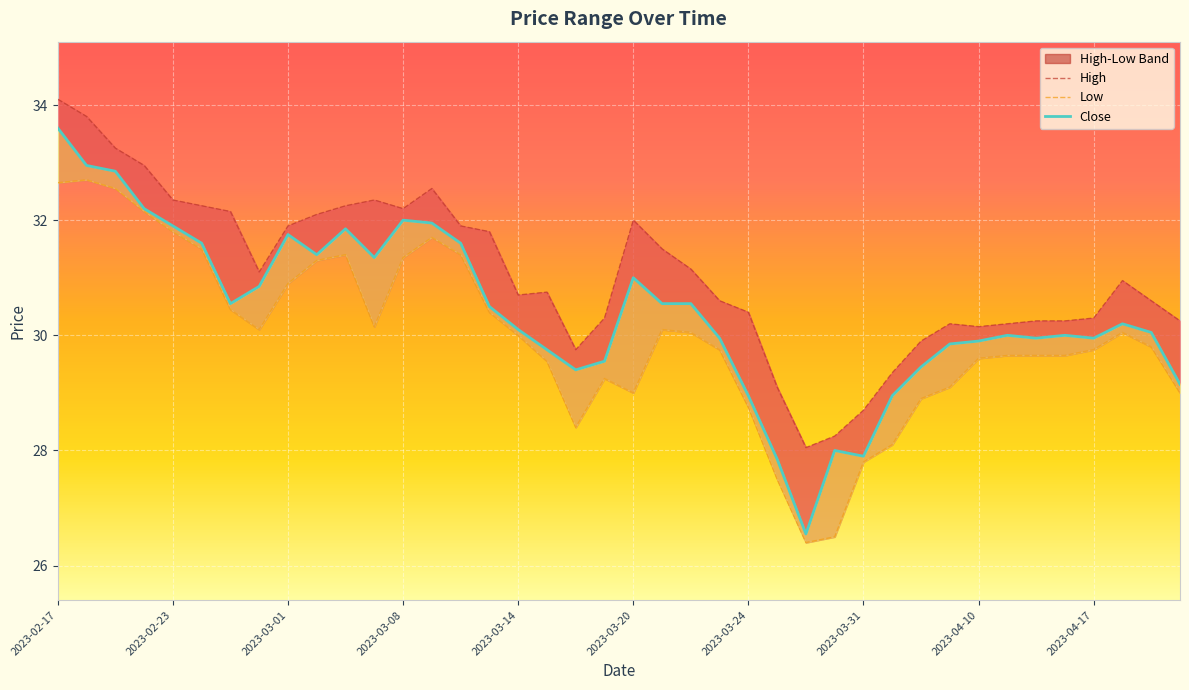

True or false: Close has more than 2 points higher than both neighbors.

True